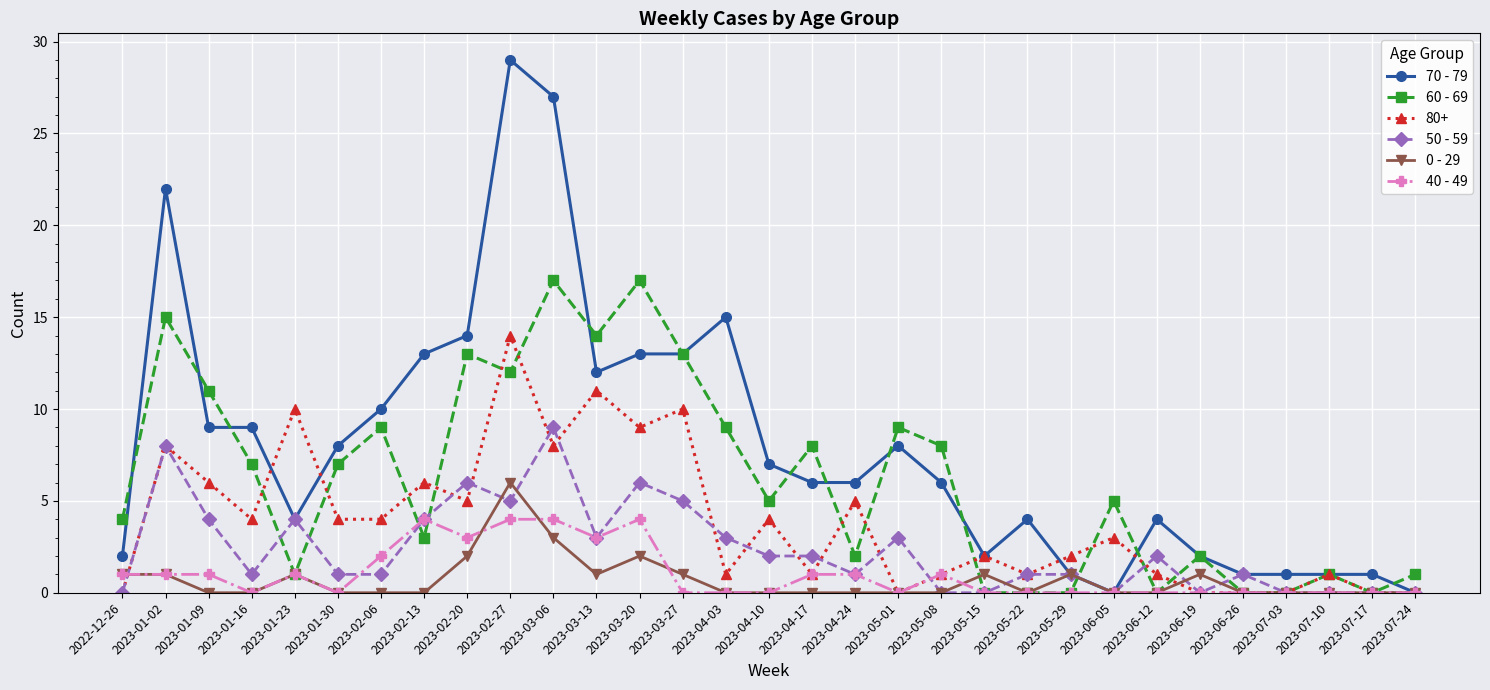

What is the highest value of the 0 - 29 series?

6